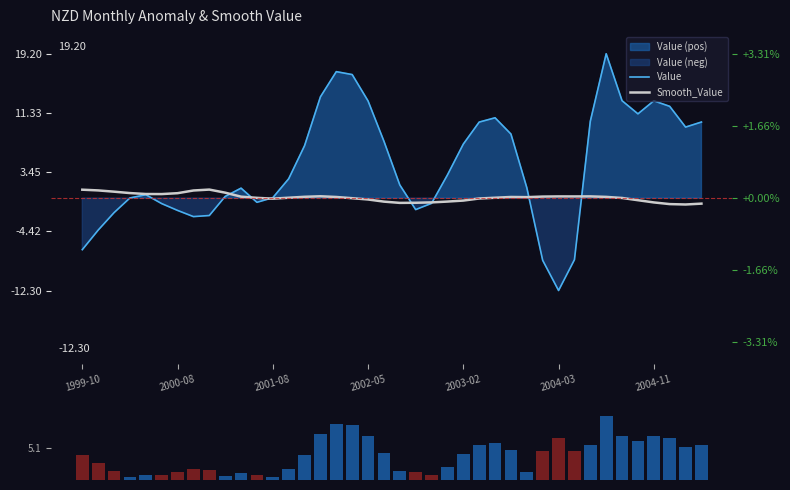

Which has a higher value, 37 or 22?

37